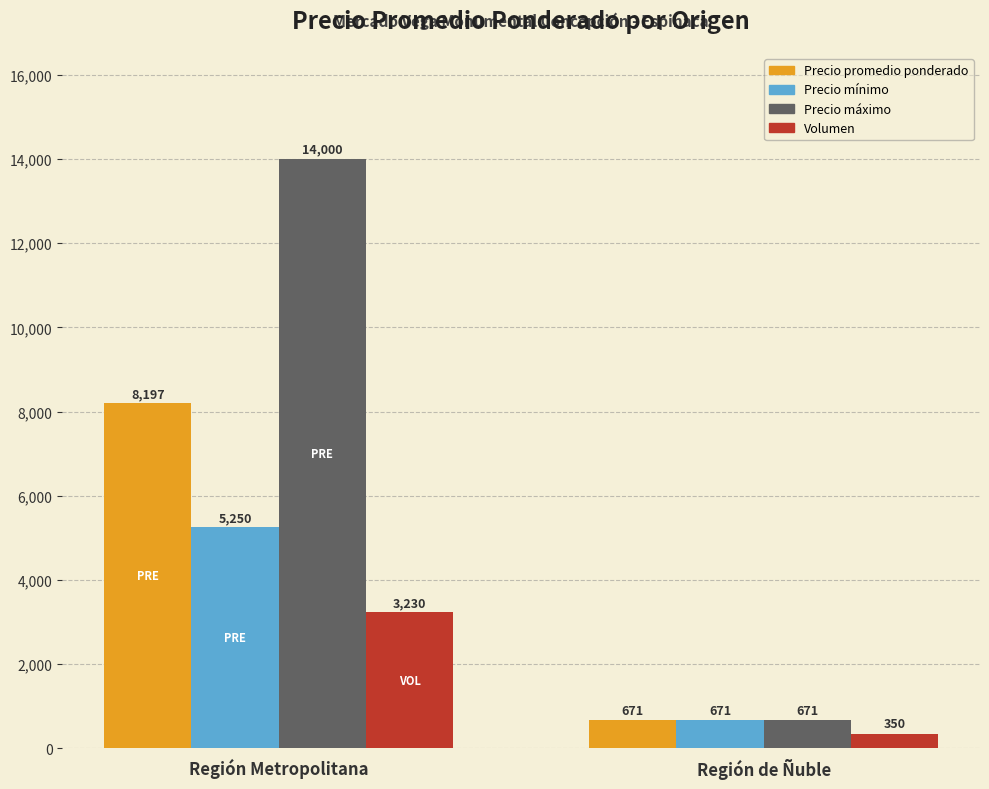

How many bars are there in total?

8